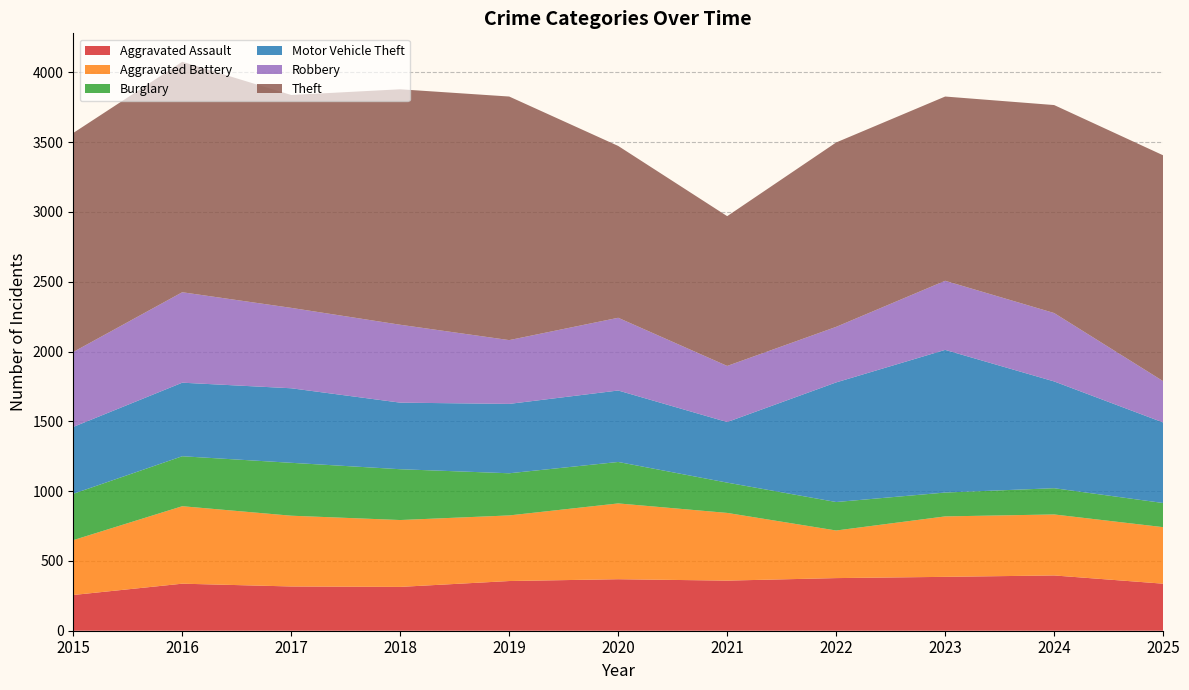

Reading left to right, extract all data points from this chart.

Aggravated Assault: 2015=256	2016=337	2017=317	2018=314	2019=356	2020=369	2021=359	2022=377	2023=386	2024=396	2025=337
Aggravated Battery: 2015=393	2016=555	2017=507	2018=479	2019=470	2020=543	2021=485	2022=341	2023=433	2024=437	2025=405
Burglary: 2015=332	2016=358	2017=379	2018=364	2019=302	2020=297	2021=217	2022=204	2023=171	2024=188	2025=173
Motor Vehicle Theft: 2015=479	2016=527	2017=534	2018=477	2019=497	2020=512	2021=434	2022=857	2023=1022	2024=765	2025=577
Robbery: 2015=537	2016=648	2017=576	2018=558	2019=457	2020=521	2021=402	2022=398	2023=495	2024=490	2025=296
Theft: 2015=1569	2016=1651	2017=1525	2018=1687	2019=1745	2020=1231	2021=1073	2022=1321	2023=1320	2024=1490	2025=1618